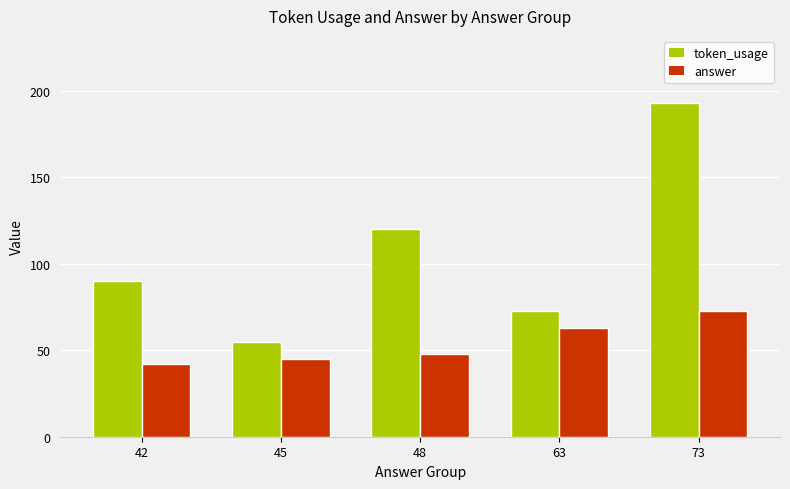

What is the value of the answer bar at the 4th from the left?

63.0